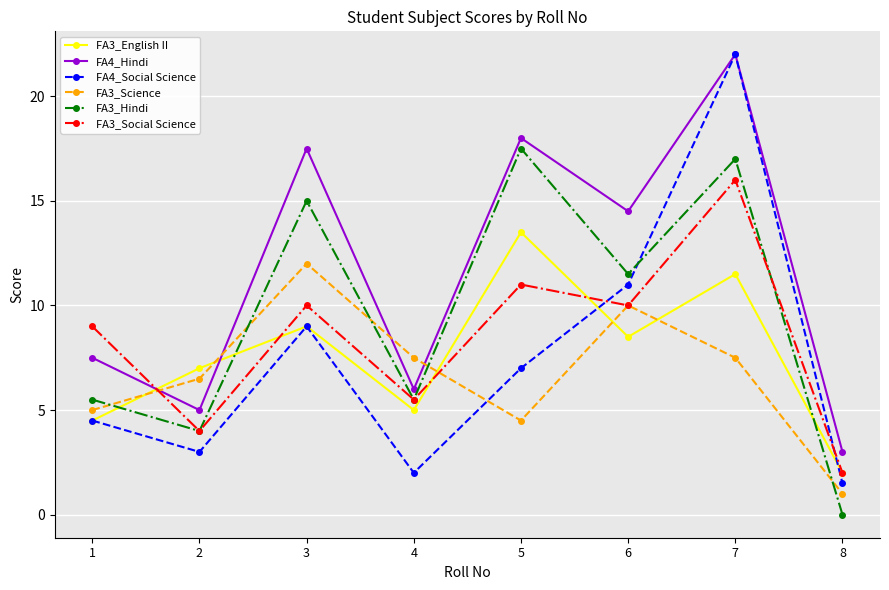

Does the chart have visible grid lines?

Yes